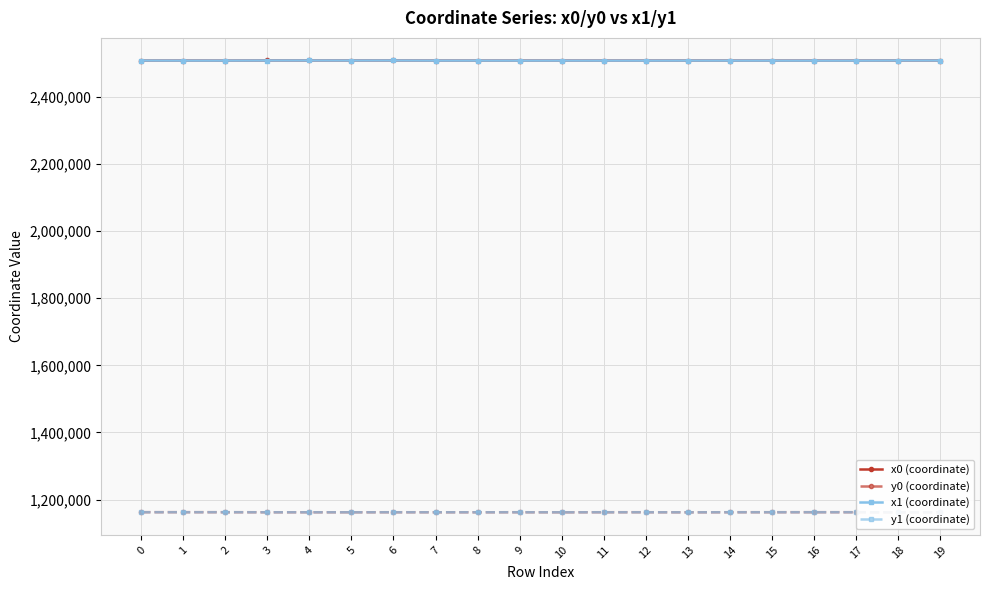

Is it true that x1 (coordinate) equals 2508082.3 at 11?

True